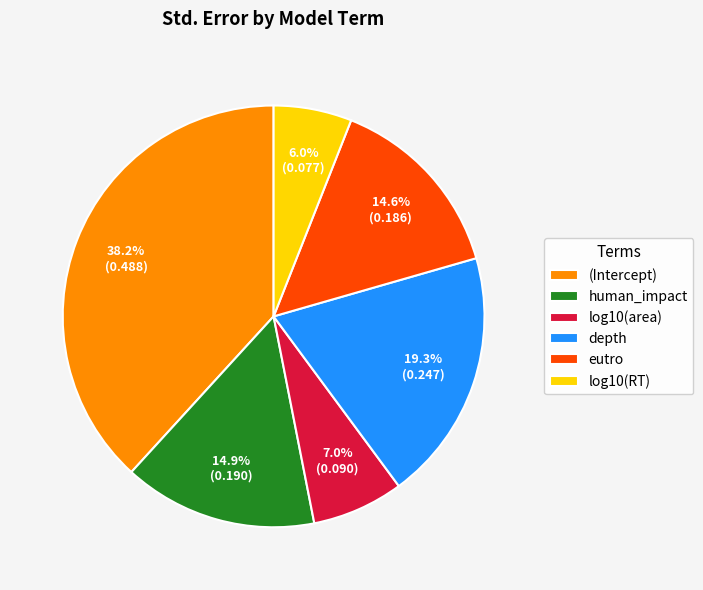

To the nearest percent, what is the average slice percentage?

17%